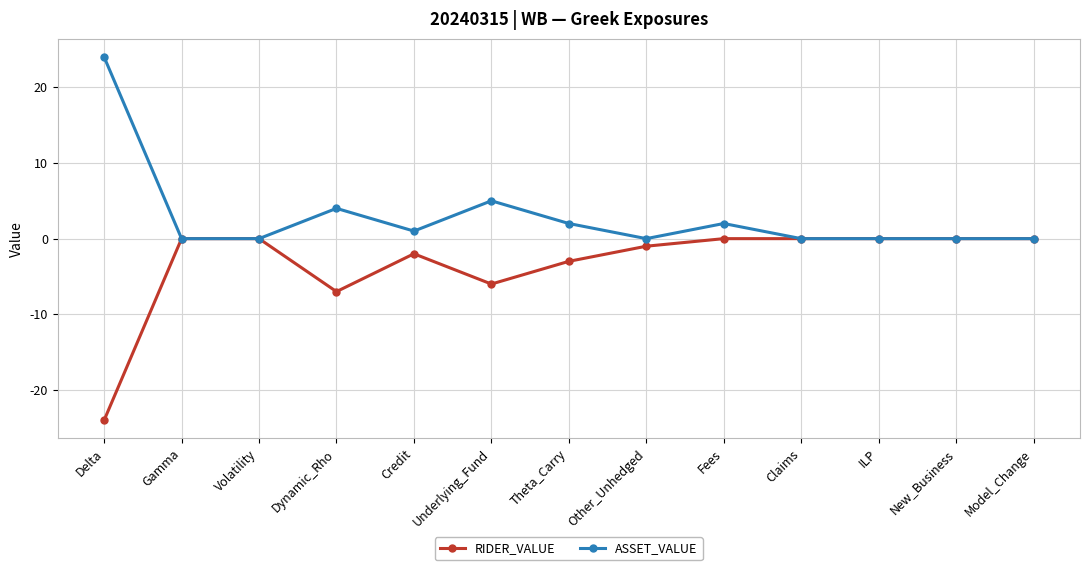

True or false: ASSET_VALUE has more than 1 points higher than both neighbors.

True